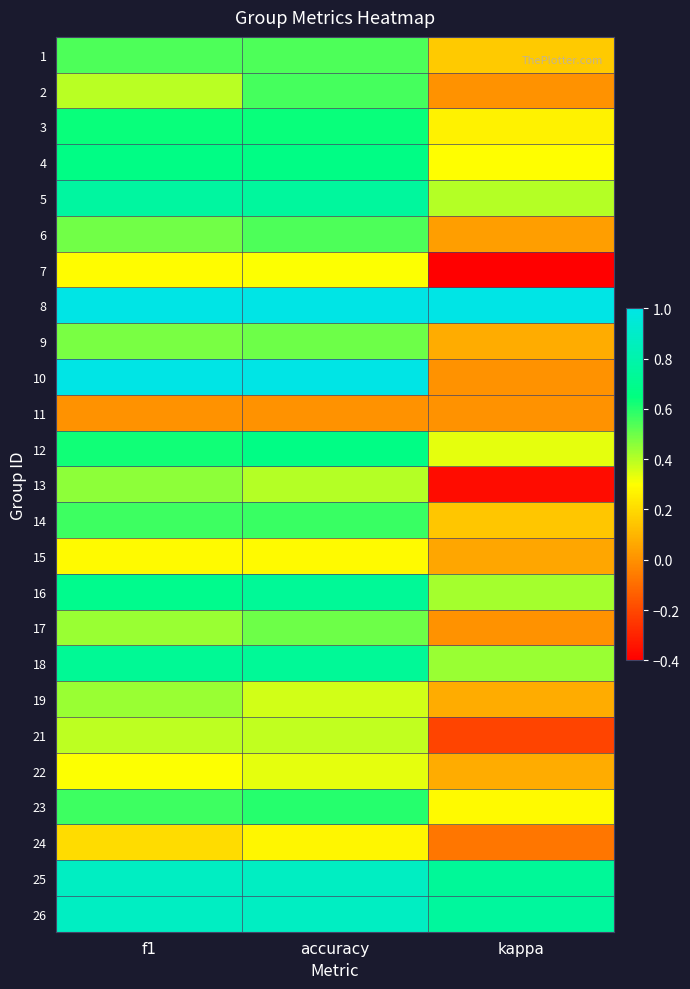

Which label corresponds to the smallest value in the chart?

kappa